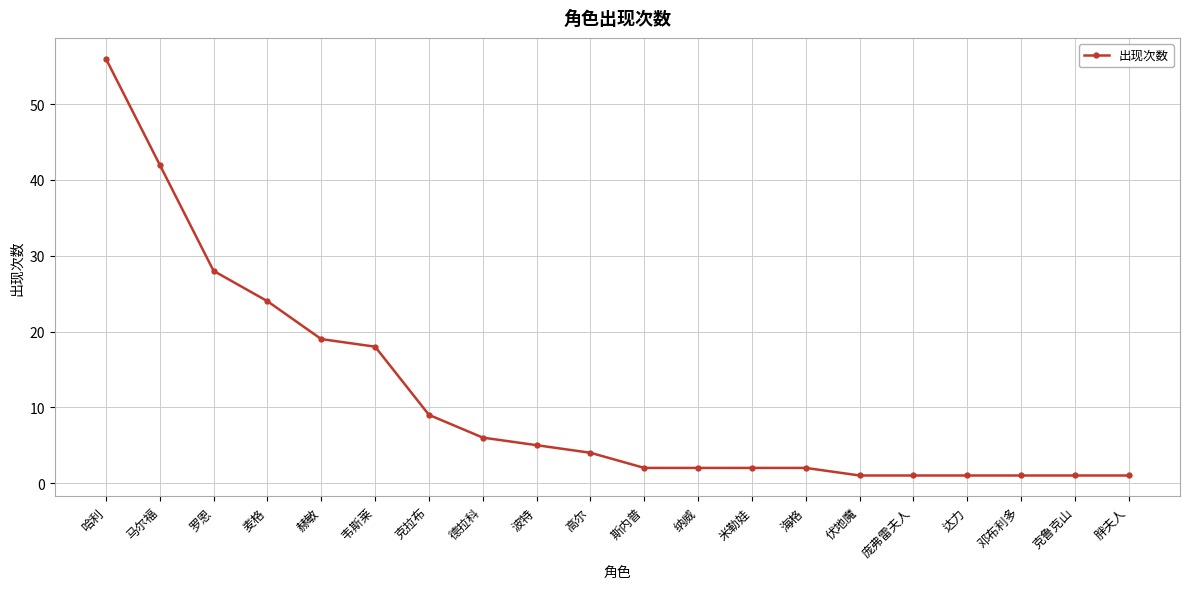

How many data points are less than 4?

10